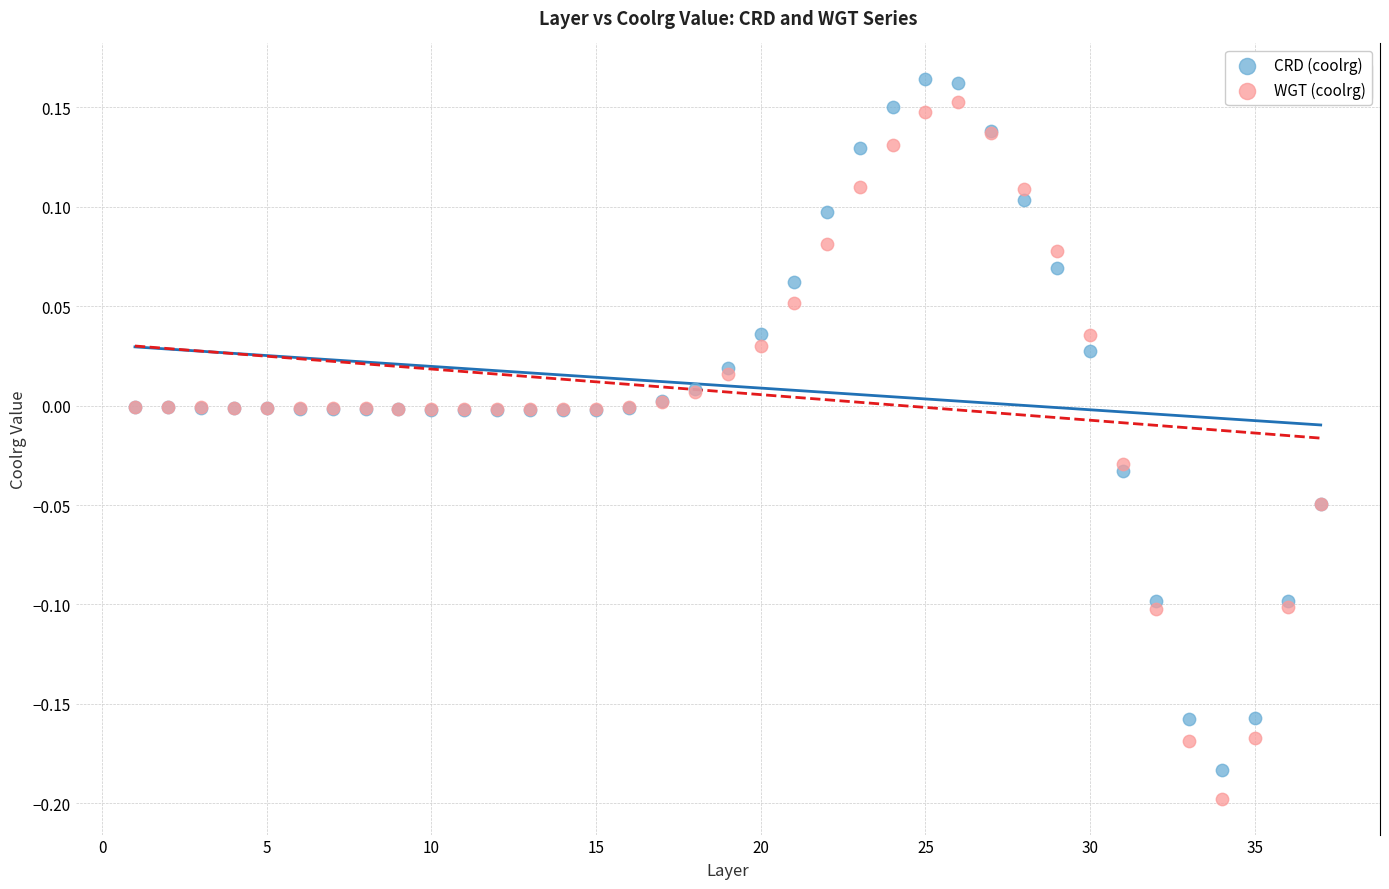

What is the X range (max minus min) for the scatter plot?

36.0